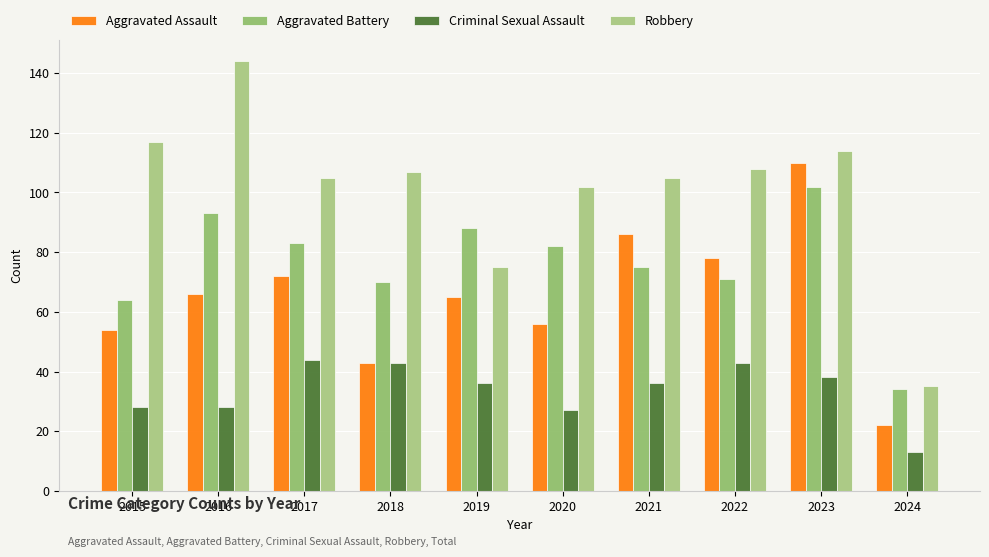

What are all the series names shown in the legend?

Aggravated Assault, Aggravated Battery, Criminal Sexual Assault, Robbery